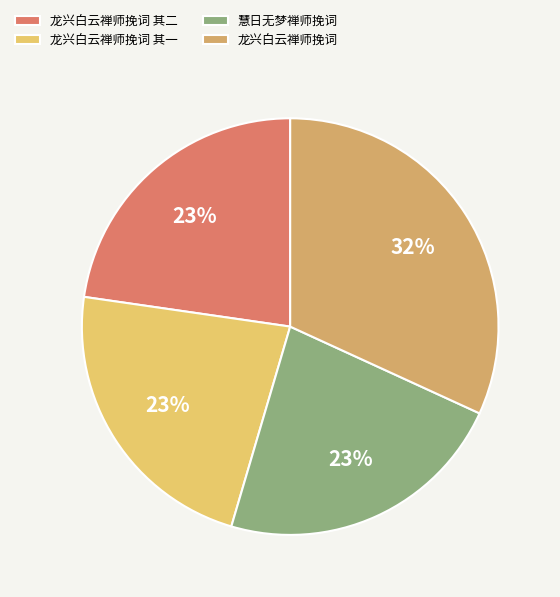

True or false: 龙兴白云禅师挽词 其二 accounts for 23% of the total.

True